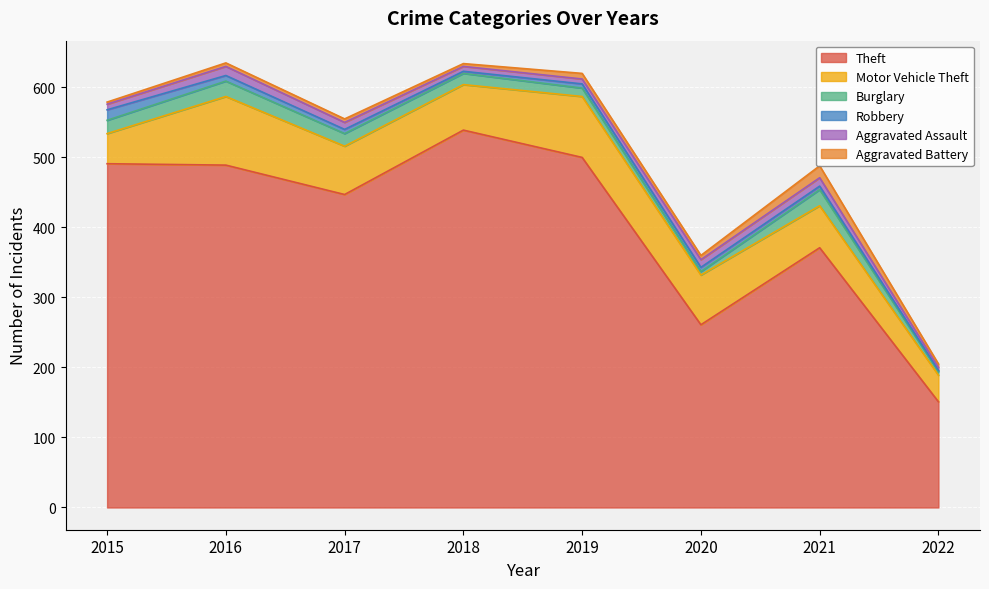

Which series has the largest total across all categories?

Theft